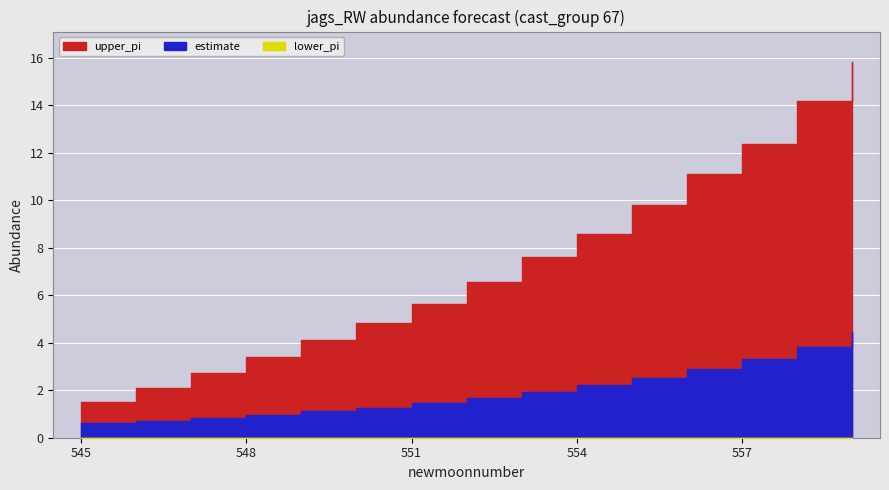

Which has a higher value, 546 or 548?

548